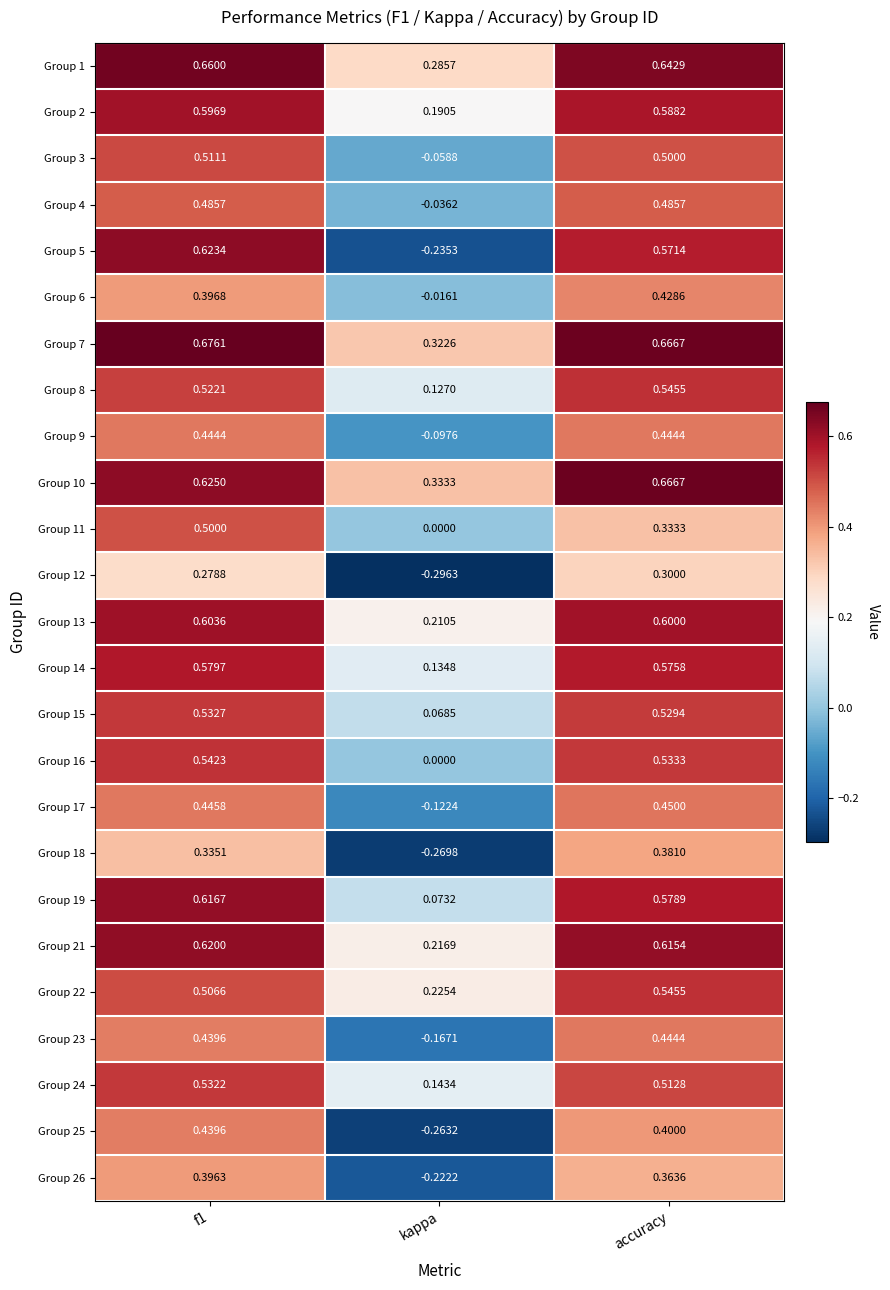

At which label is Group 5 closest to 0?

kappa